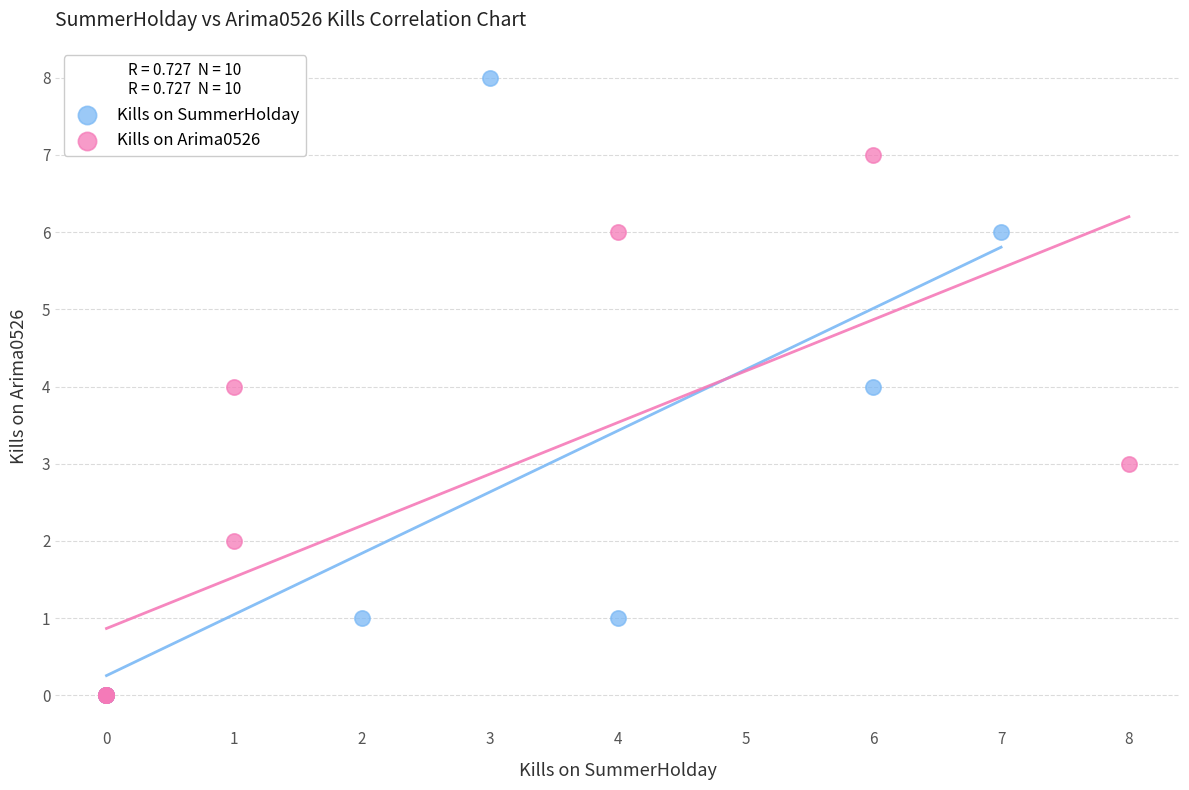

Which series has the widest spread of Y values?

Kills on SummerHolday